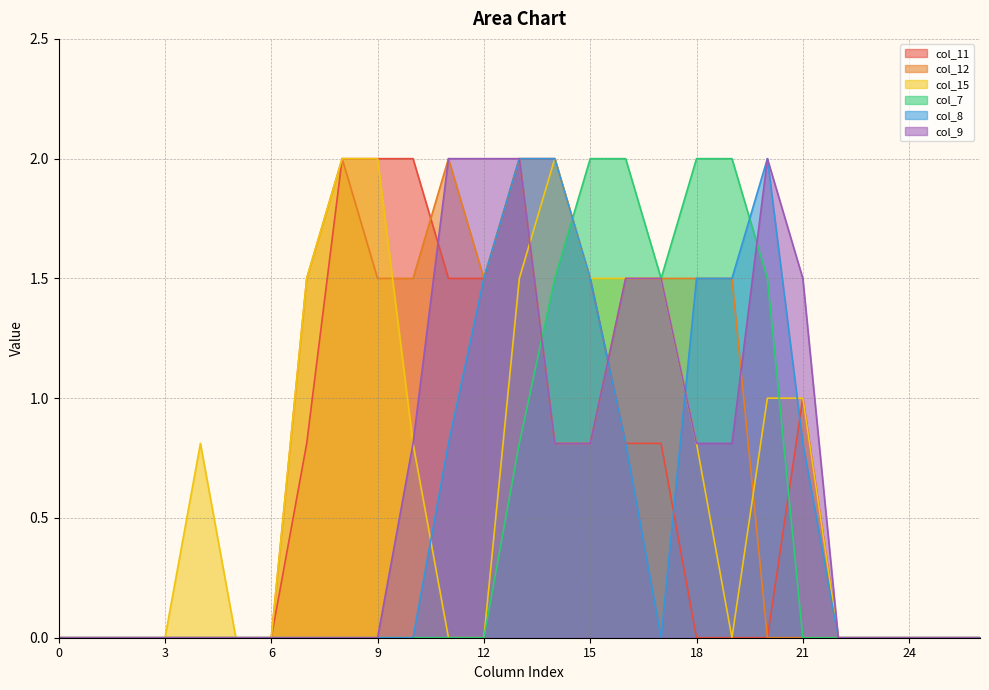

Reading left to right, list all the values displayed in this chart.

col_11: 0.0	0.0	0.0	0.0	0.0	0.0	0.0	0.8	2.0	2.0	2.0	1.5	1.5	2.0	2.0	1.5	0.8	0.8	0.0	0.0	0.0	1.0	0.0	0.0	0.0	0.0	0.0
col_12: 0.0	0.0	0.0	0.0	0.0	0.0	0.0	1.5	2.0	1.5	1.5	2.0	1.5	2.0	0.8	0.8	1.5	1.5	1.5	1.5	0.0	0.0	0.0	0.0	0.0	0.0	0.0
col_15: 0.0	0.0	0.0	0.0	0.8	0.0	0.0	1.5	2.0	2.0	0.8	0.0	0.0	1.5	2.0	1.5	1.5	1.5	0.8	0.0	1.0	1.0	0.0	0.0	0.0	0.0	0.0
col_7: 0.0	0.0	0.0	0.0	0.0	0.0	0.0	0.0	0.0	0.0	0.0	0.0	0.0	0.8	1.5	2.0	2.0	1.5	2.0	2.0	1.5	0.0	0.0	0.0	0.0	0.0	0.0
col_8: 0.0	0.0	0.0	0.0	0.0	0.0	0.0	0.0	0.0	0.0	0.0	0.8	1.5	2.0	2.0	1.5	0.8	0.0	1.5	1.5	2.0	0.8	0.0	0.0	0.0	0.0	0.0
col_9: 0.0	0.0	0.0	0.0	0.0	0.0	0.0	0.0	0.0	0.0	0.8	2.0	2.0	2.0	0.8	0.8	1.5	1.5	0.8	0.8	2.0	1.5	0.0	0.0	0.0	0.0	0.0